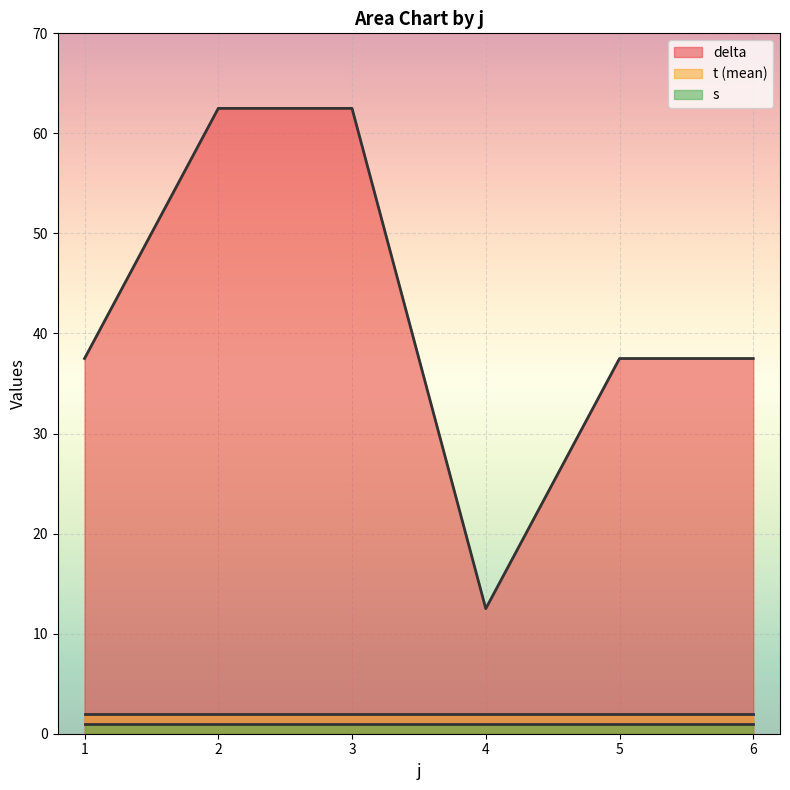

True or false: t and s intersect in this chart.

False